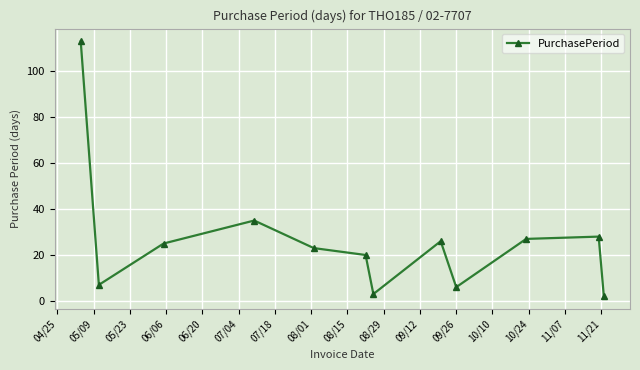

What is the maximum value shown in the chart?

113